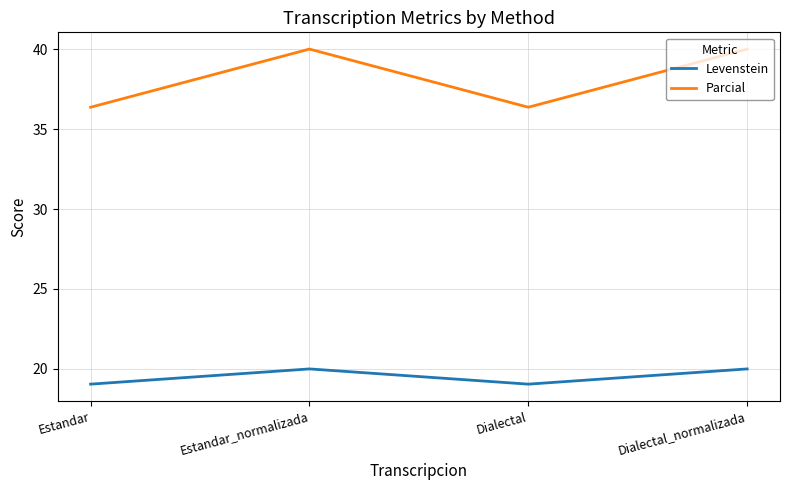

Does the chart display data point markers on the line(s)?

No